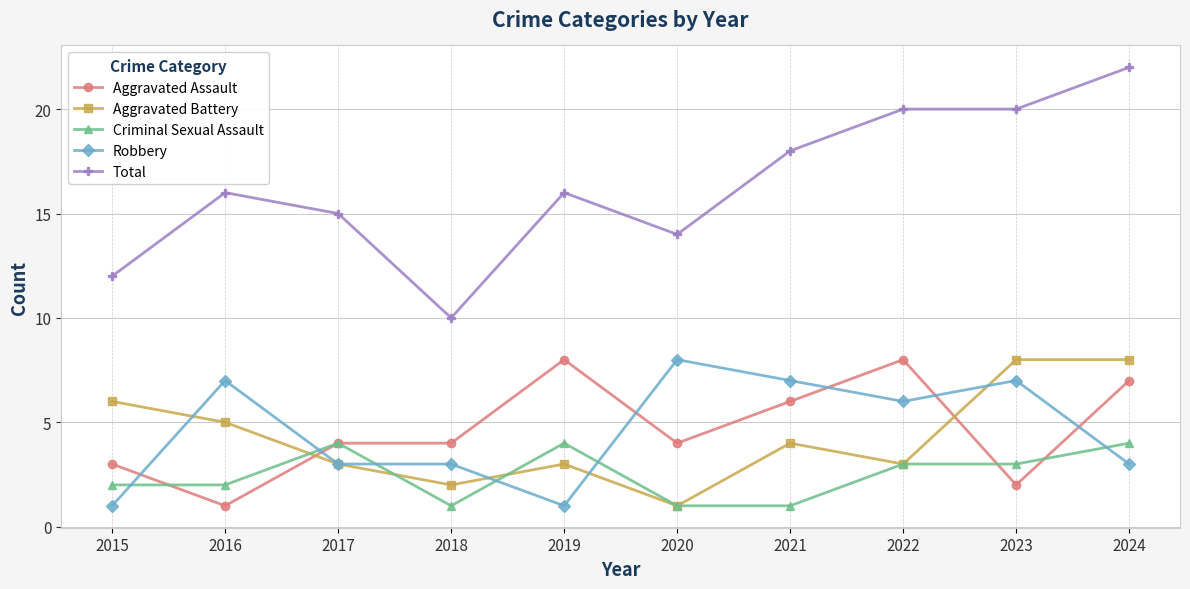

What is the smallest value displayed?

1